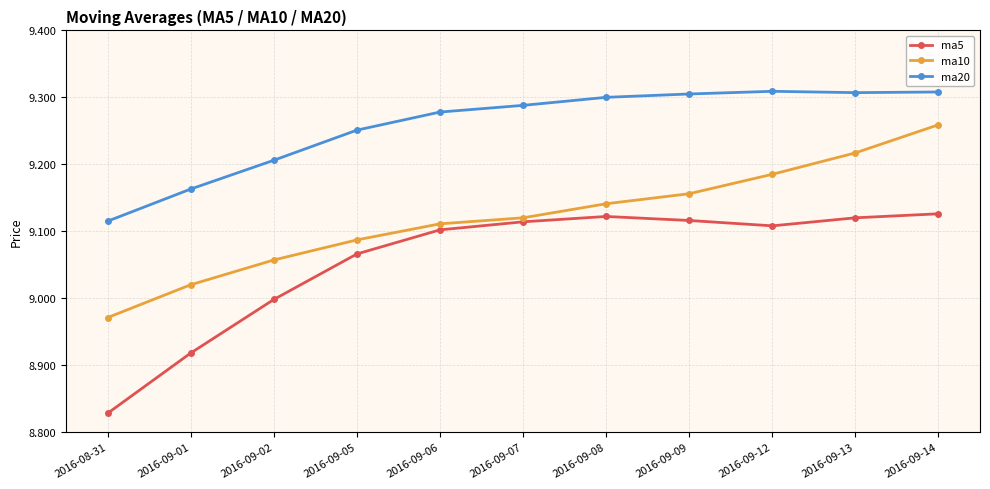

List the series in order of their overall mean, lowest first.

ma5, ma10, ma20